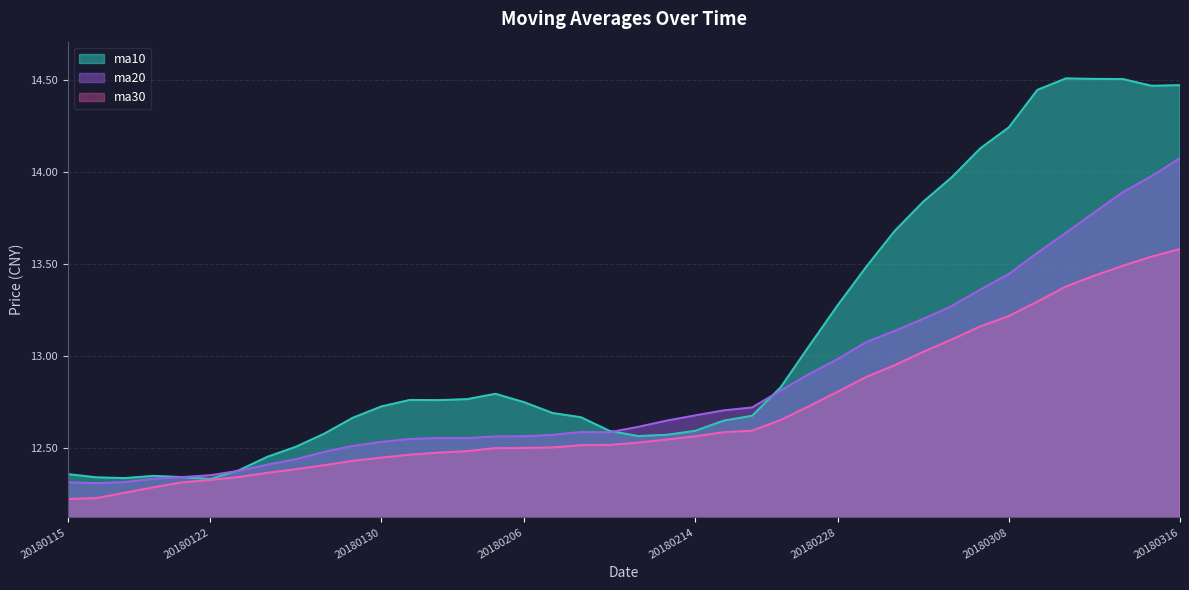

Reading left to right, list all the values displayed in this chart.

ma10: 12.4	12.3	12.3	12.3	12.3	12.3	12.4	12.5	12.5	12.6	12.7	12.7	12.8	12.8	12.8	12.8	12.7	12.7	12.7	12.6	12.6	12.6	12.6	12.6	12.7	12.8	13.1	13.3	13.5	13.7	13.8	14.0	14.1	14.2	14.4	14.5	14.5	14.5	14.5	14.5
ma20: 12.3	12.3	12.3	12.3	12.3	12.4	12.4	12.4	12.4	12.5	12.5	12.5	12.5	12.6	12.6	12.6	12.6	12.6	12.6	12.6	12.6	12.6	12.7	12.7	12.7	12.8	12.9	13.0	13.1	13.1	13.2	13.3	13.4	13.4	13.6	13.7	13.8	13.9	14.0	14.1
ma30: 12.2	12.2	12.3	12.3	12.3	12.3	12.3	12.4	12.4	12.4	12.4	12.4	12.5	12.5	12.5	12.5	12.5	12.5	12.5	12.5	12.5	12.5	12.6	12.6	12.6	12.7	12.7	12.8	12.9	13.0	13.0	13.1	13.2	13.2	13.3	13.4	13.4	13.5	13.5	13.6